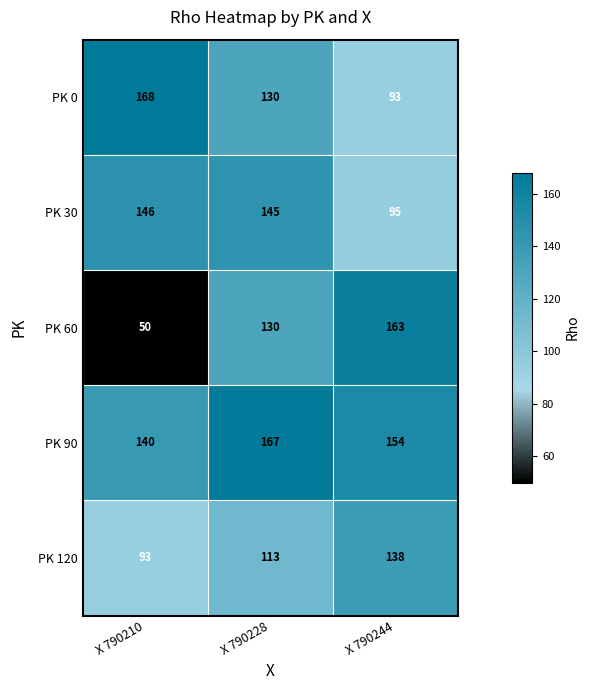

The PK 0 series shows 26 at X 790244. True or false?

False